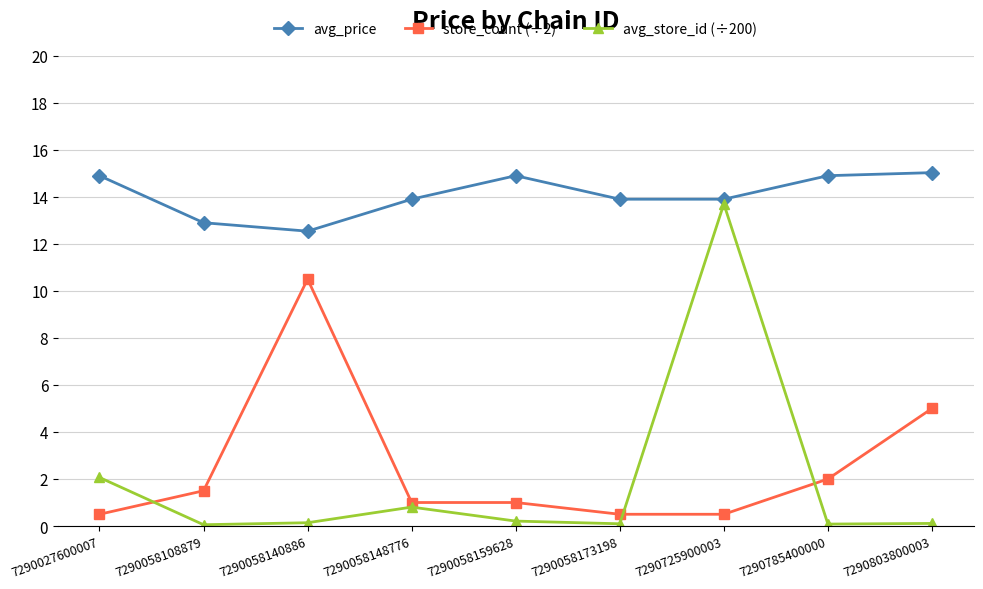

The avg_price series shows 13.9 at 7290058173198. True or false?

True